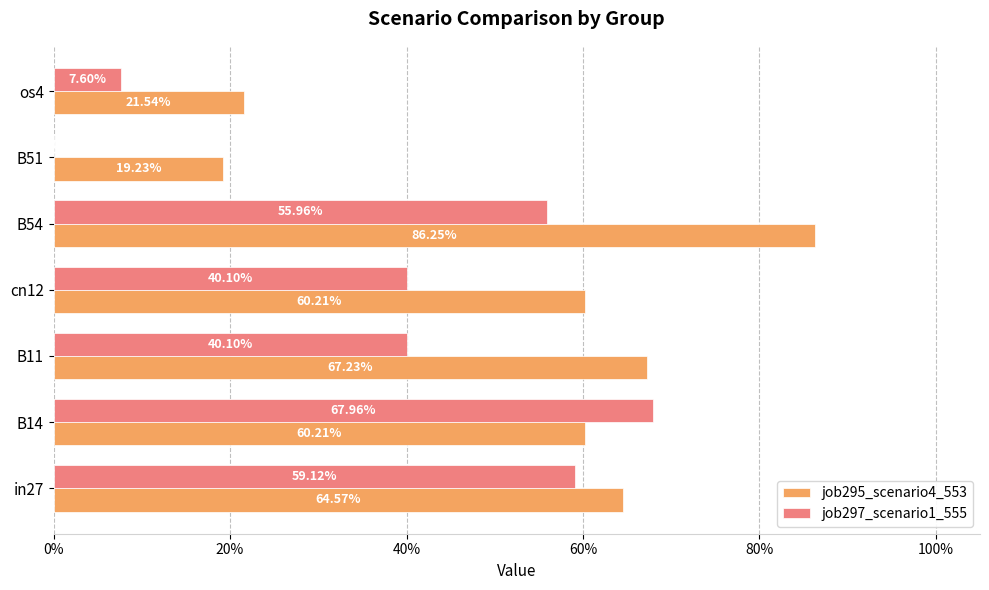

What are all the series names shown in the legend?

job295_scenario4_553, job297_scenario1_555